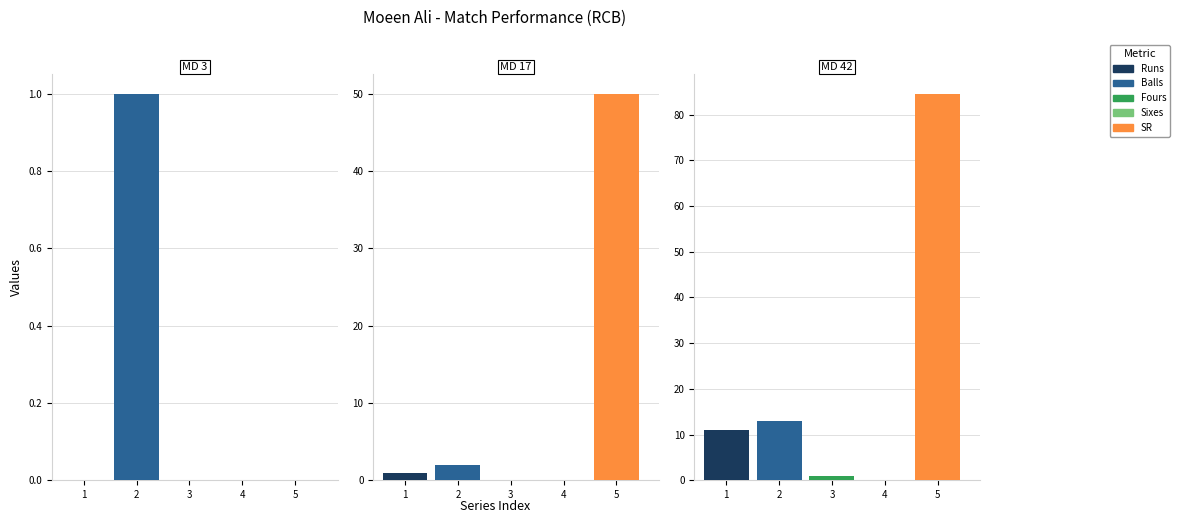

Which has a higher value, 3 or 17?

17